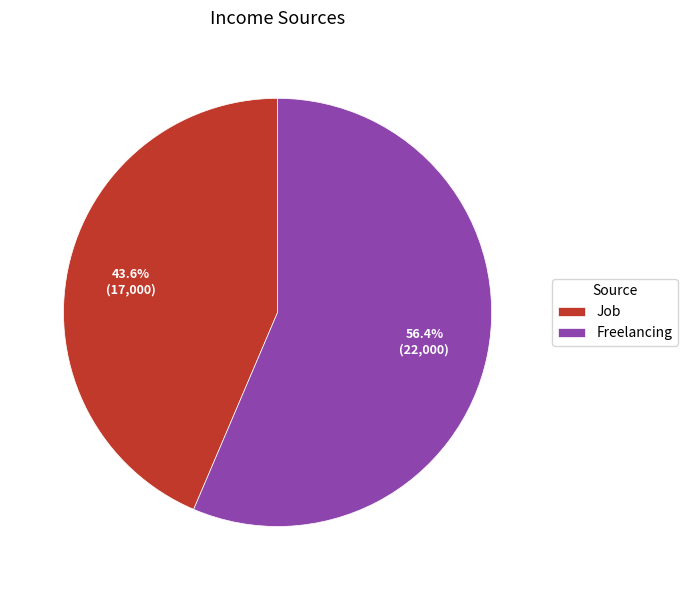

How many segments does this pie chart have?

2